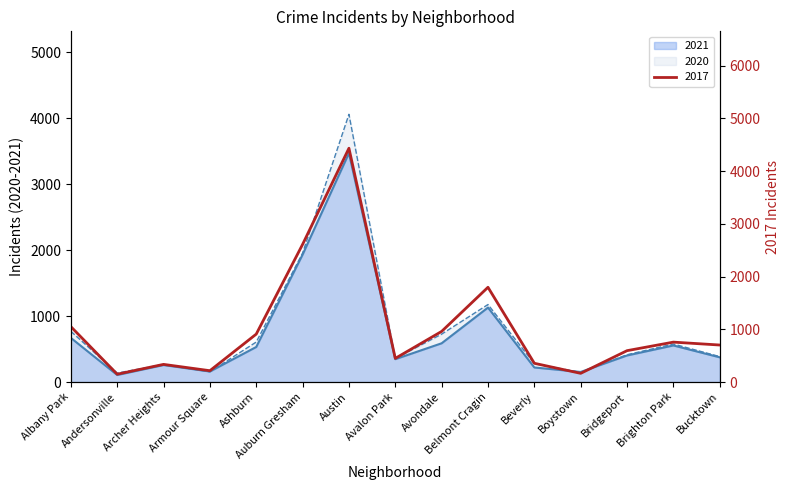

Rank the series at Andersonville from highest to lowest value.

2017, 2020, 2021